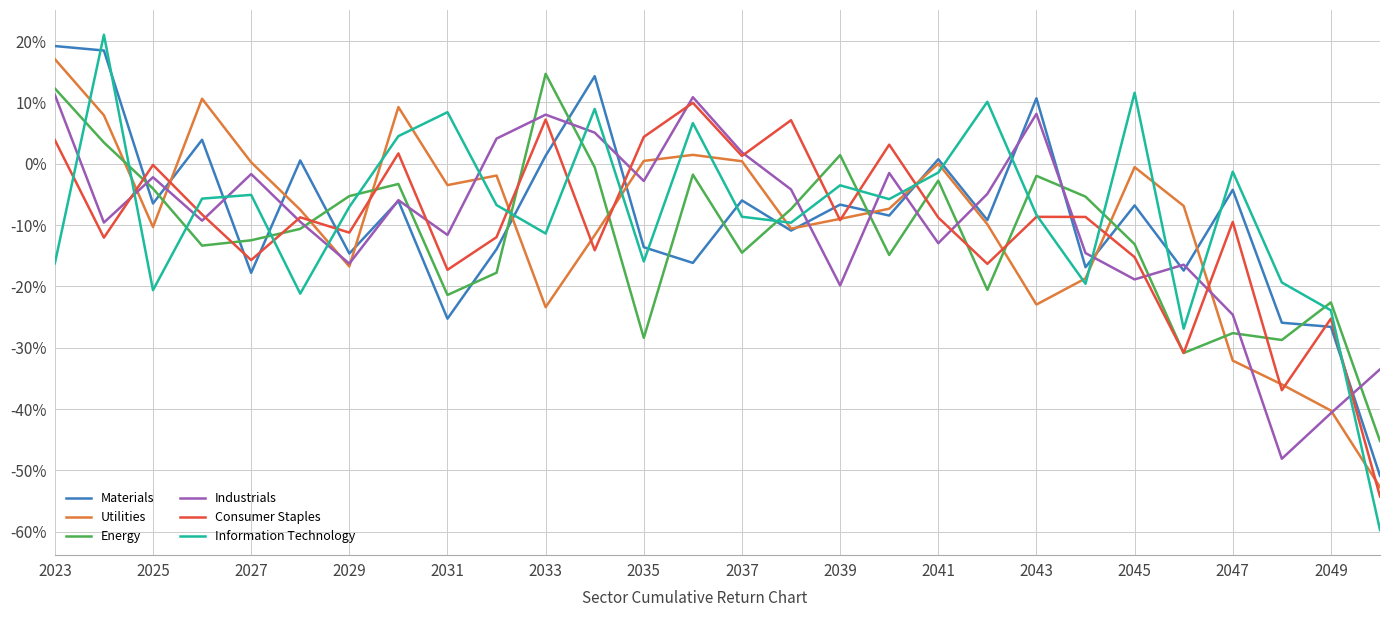

What is the difference between the second highest and second lowest values in the Information Technology series?

38.5